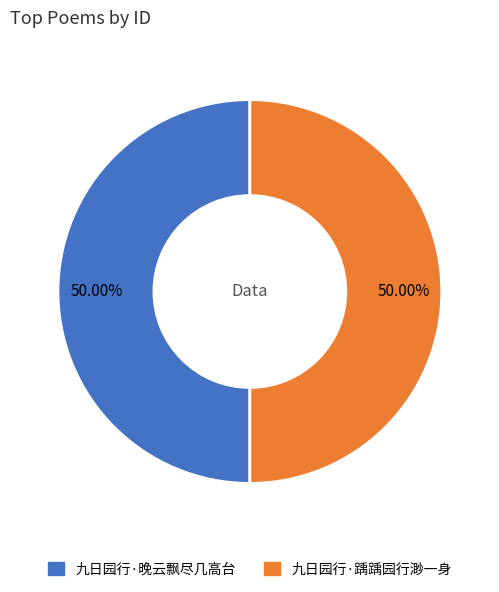

What percentage is the 九日园行·踽踽园行渺一身 slice, to the nearest percent?

50%